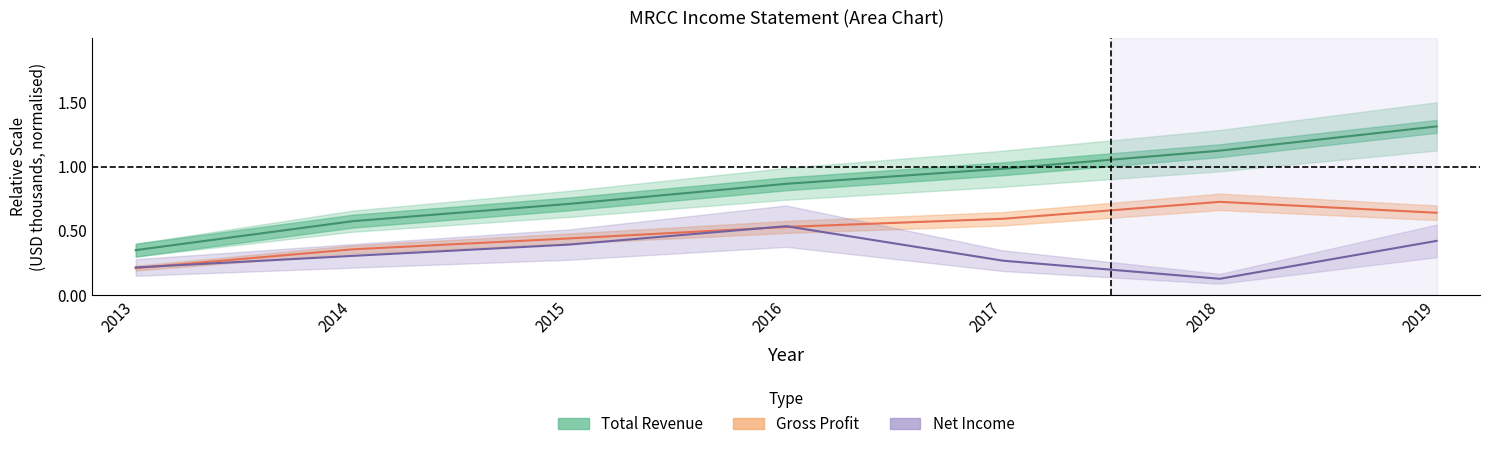

At how many categories does at least one series exceed 0?

7